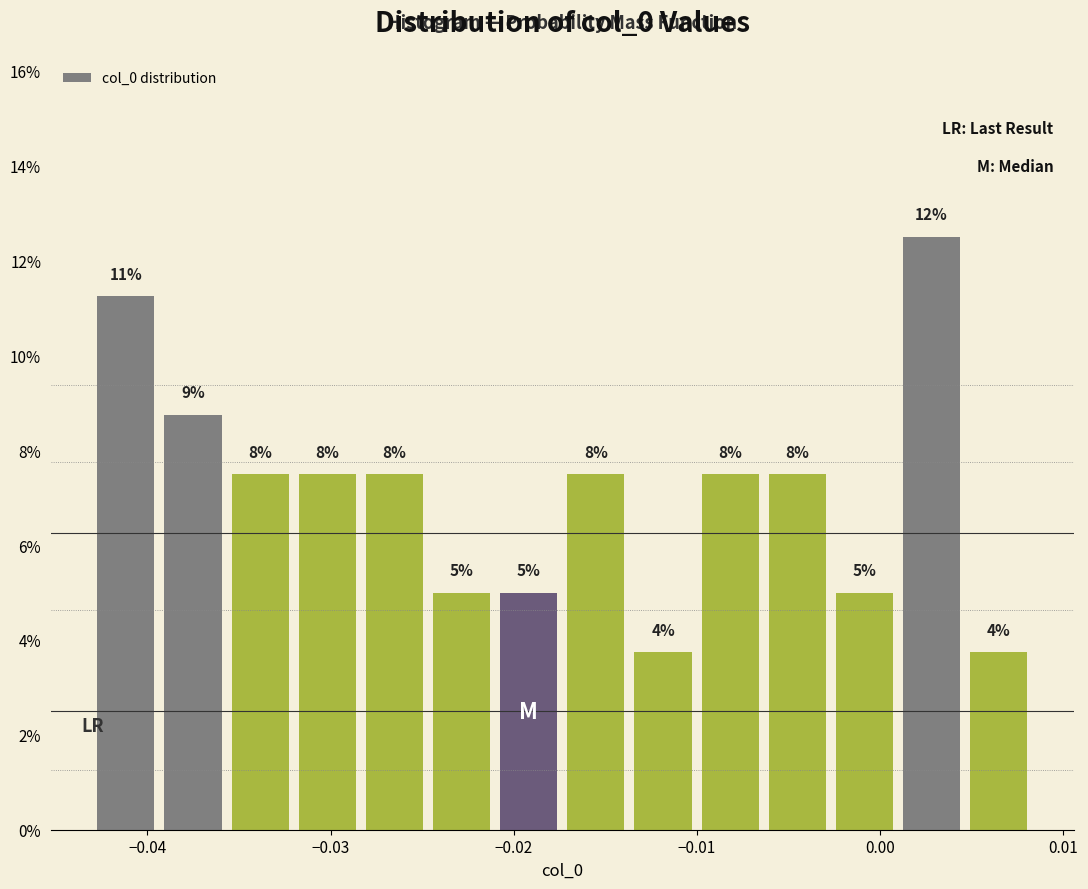

Around what value on the x-axis is the tallest bar? Give the approximate position of its centre, as read against the axis.

0.003